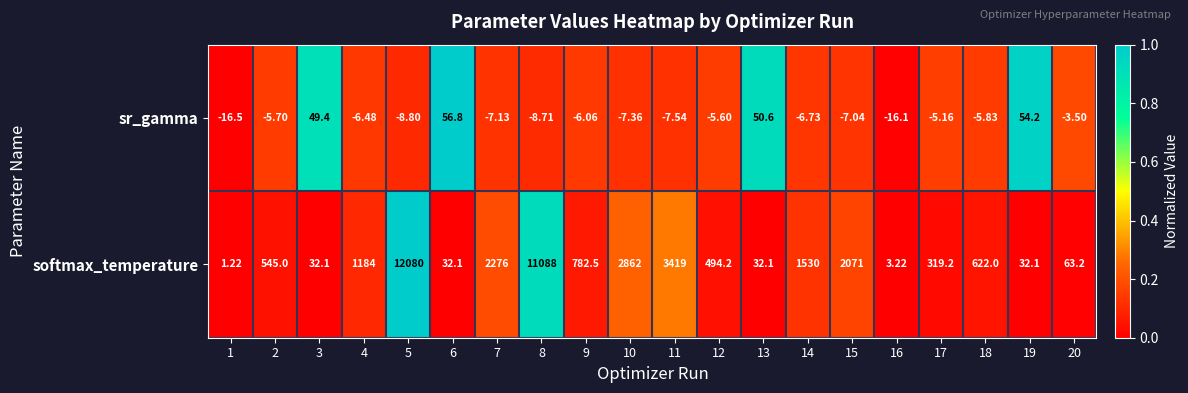

Rank the series by their maximum value, from lowest to highest.

sr_gamma, softmax_temperature